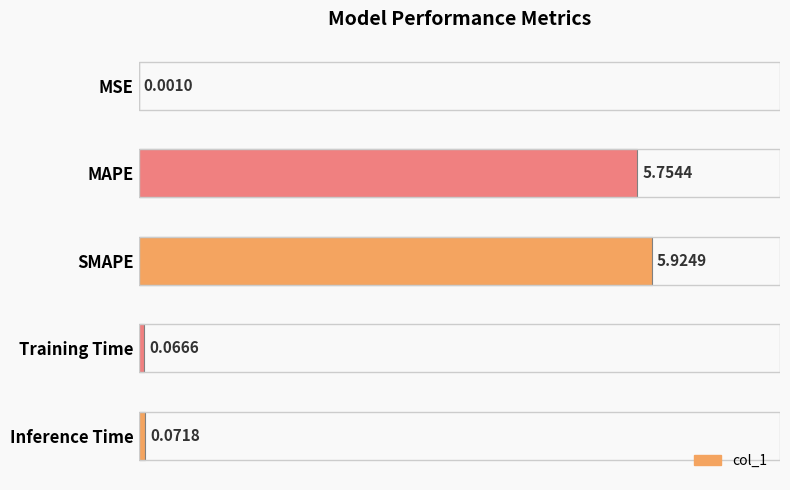

What is the sum of the values at Inference Time and SMAPE?

6.0